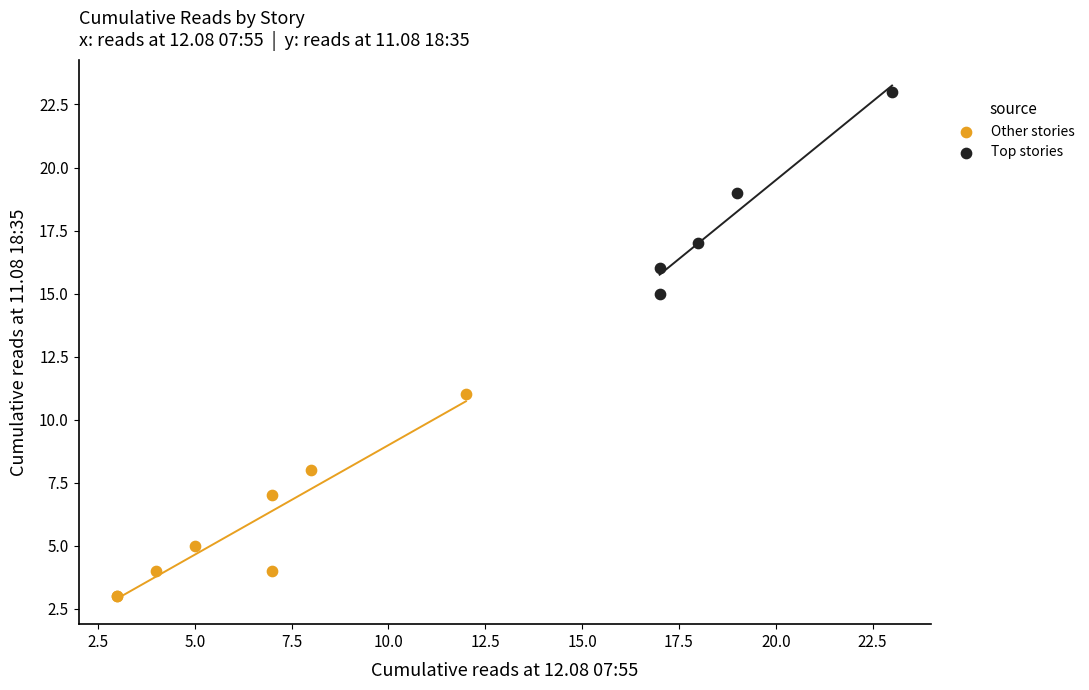

Which series reaches the minimum Y coordinate?

Other stories